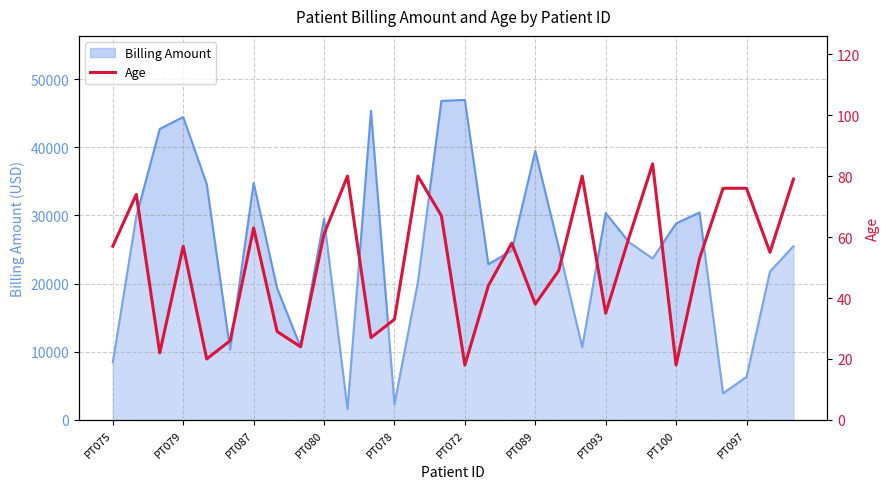

What is the change in value from 25 to 28?

+2